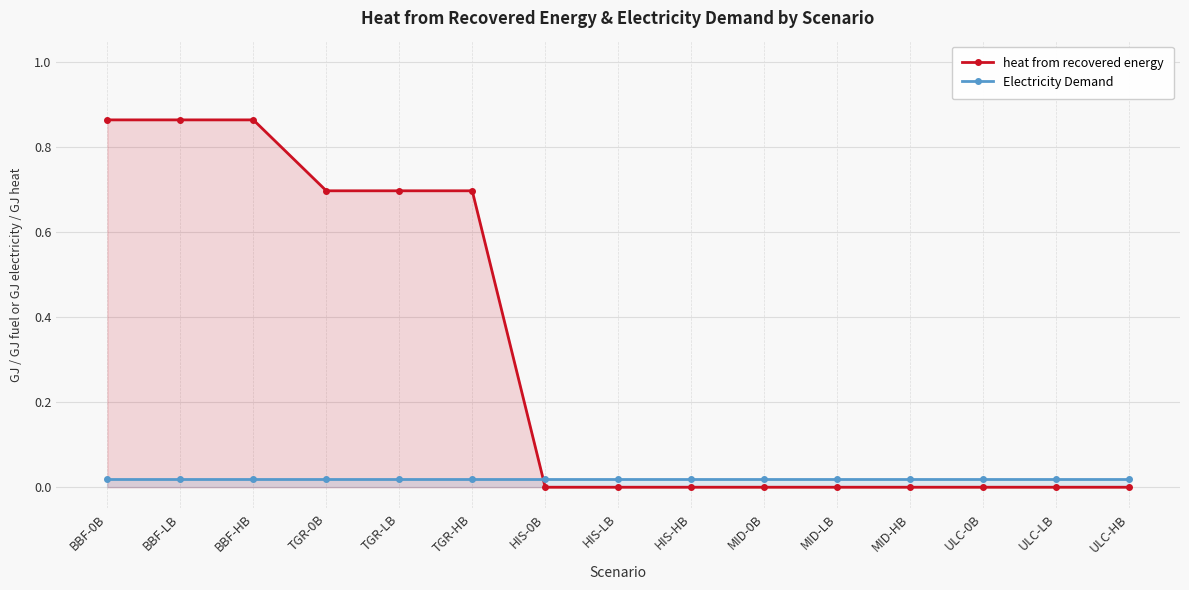

Rank the series at BBF-LB from highest to lowest value.

heat from recovered energy, Electricity Demand